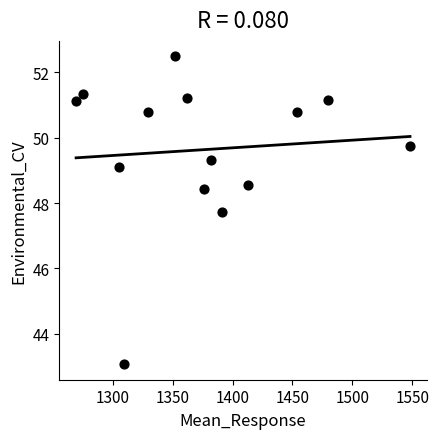

What is the range of X values (max minus min)?

278.6